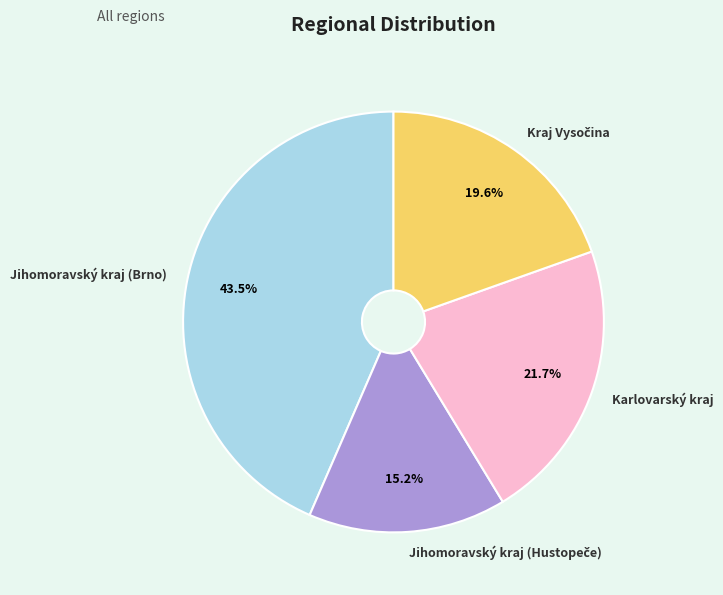

Is Karlovarský kraj the majority of the pie?

No